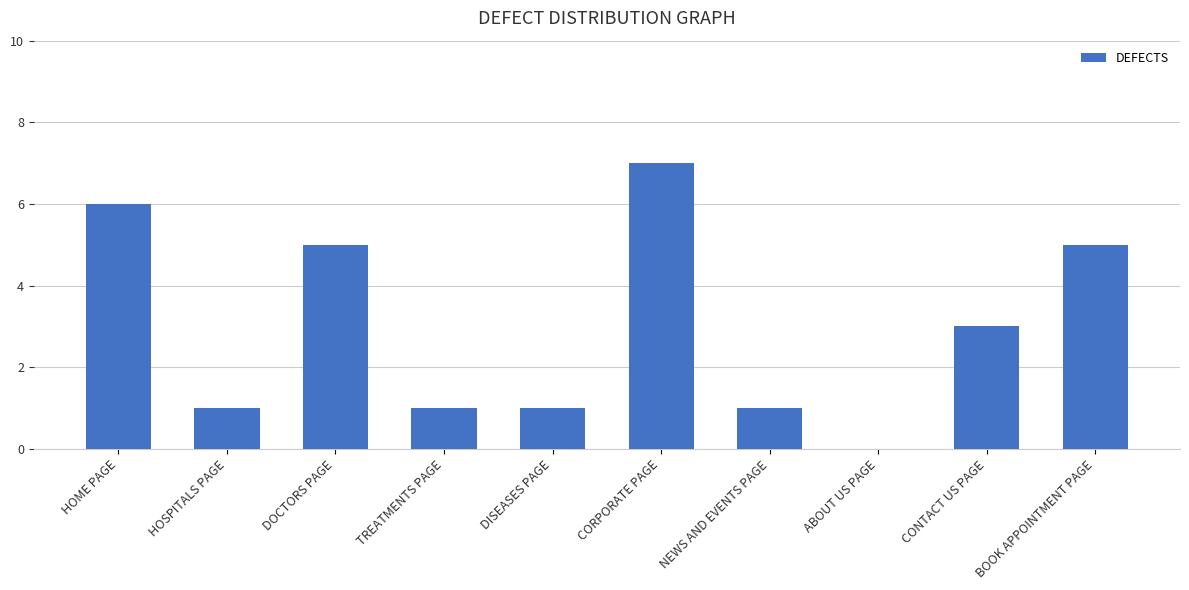

What is the difference between the values at CONTACT US PAGE and DOCTORS PAGE?

2